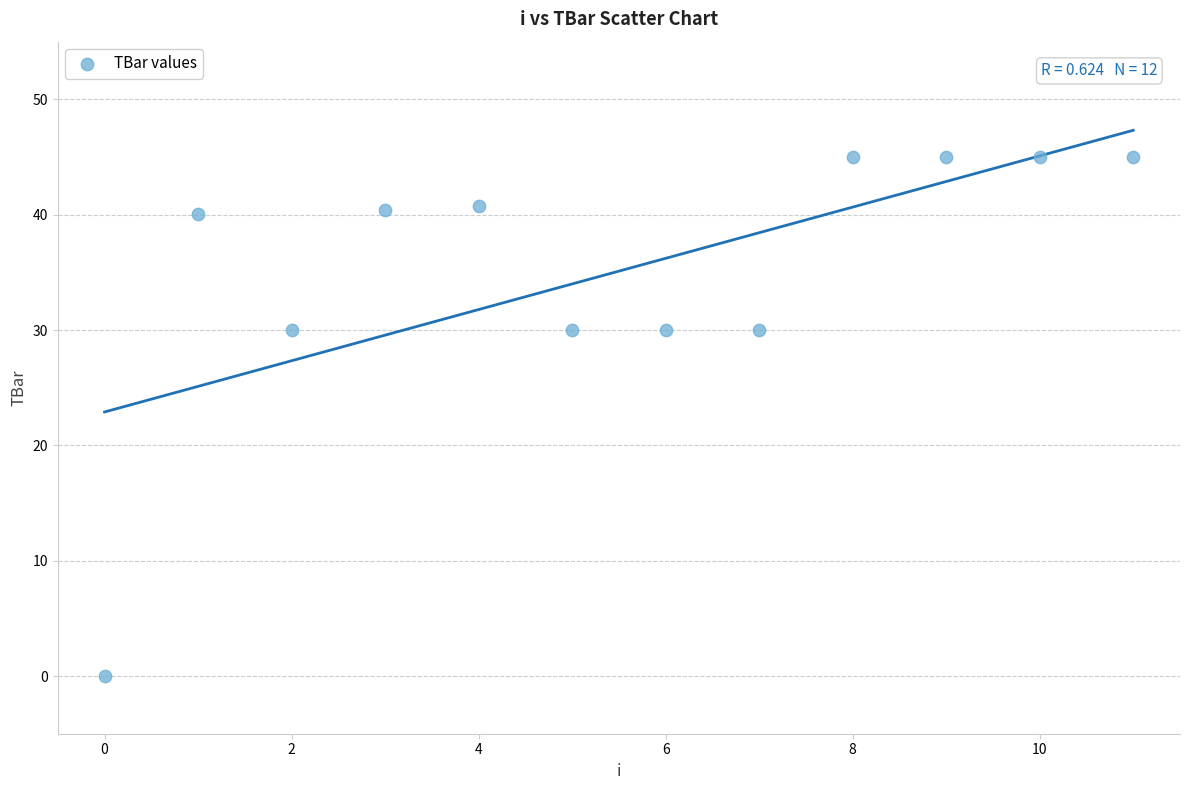

What is the range of Y values (max minus min)?

45.0